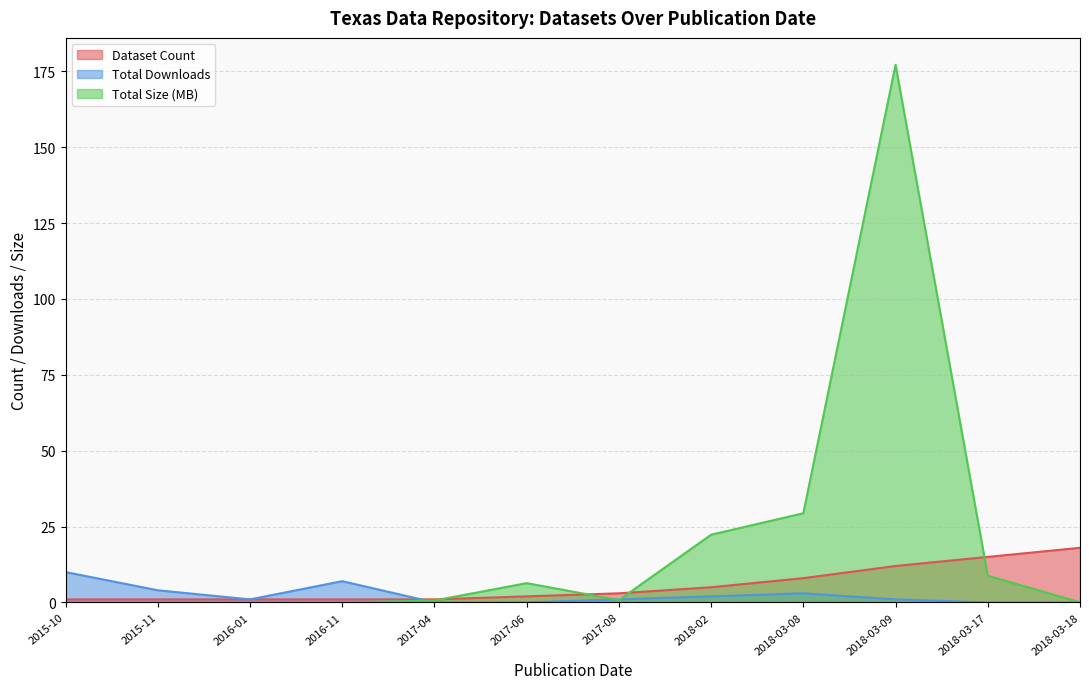

What is the average value of the Total Downloads series?

2.4